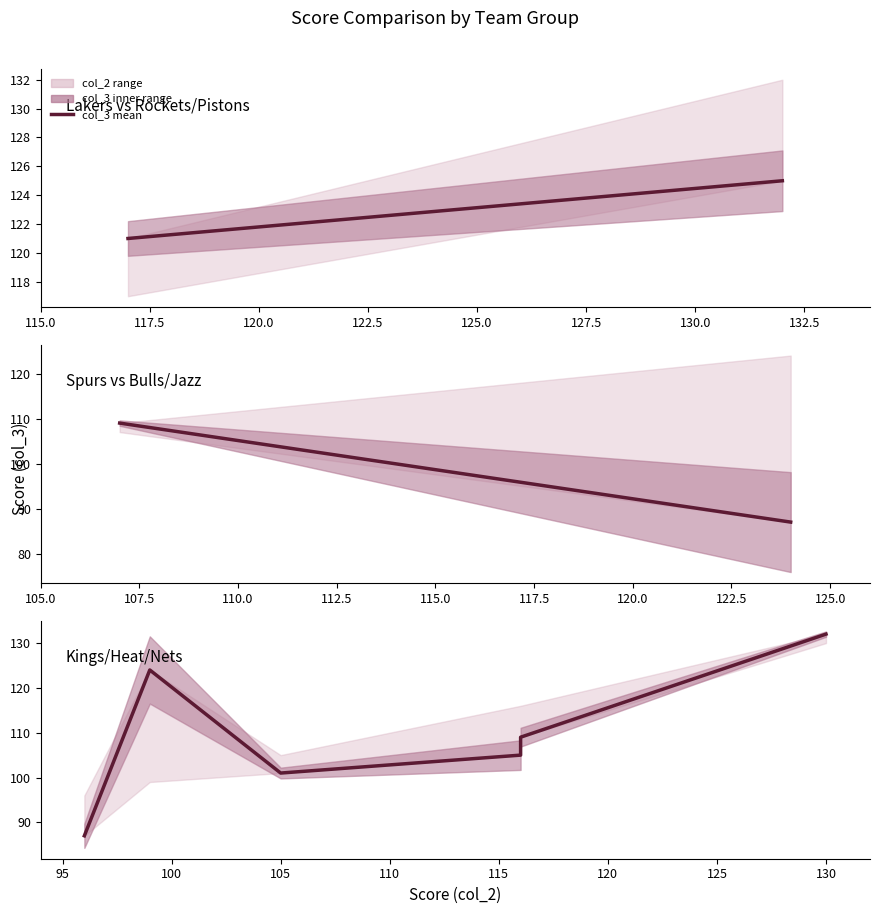

Reading right to left, list all the values displayed in this chart.

132	109	105	101	124	87